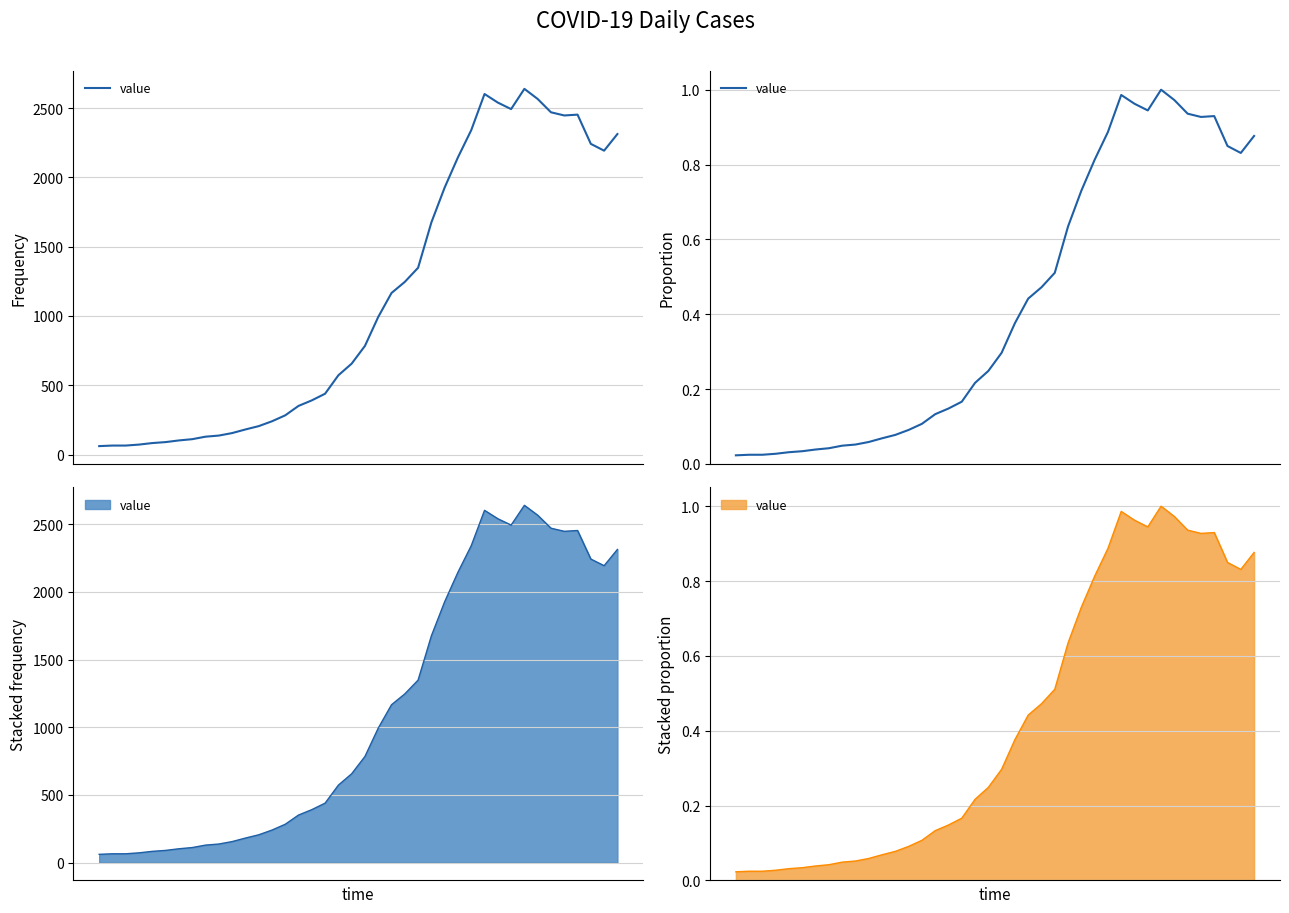

What is the value of the 33rd point from the left?

1.0